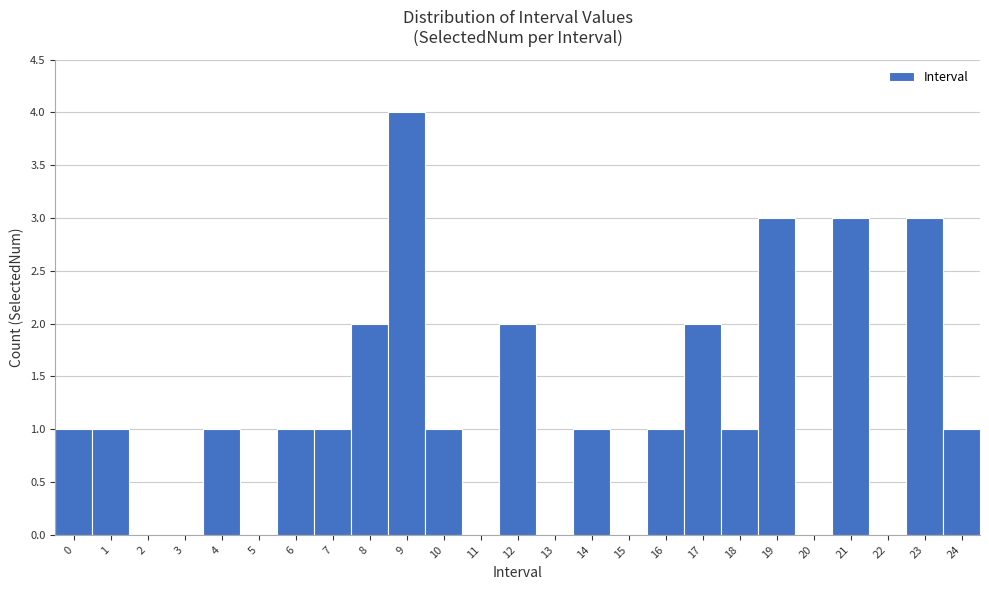

Over which range of the x-axis is the bar tallest?

8.5 to 9.5